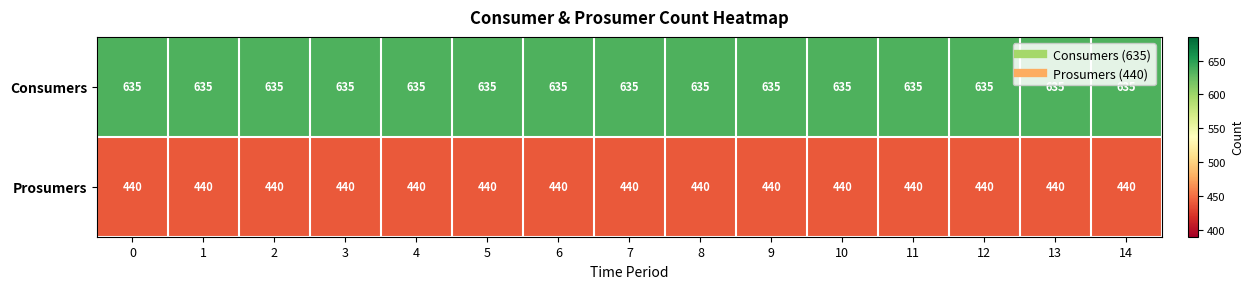

What is the difference between the highest and lowest values at 7?

195